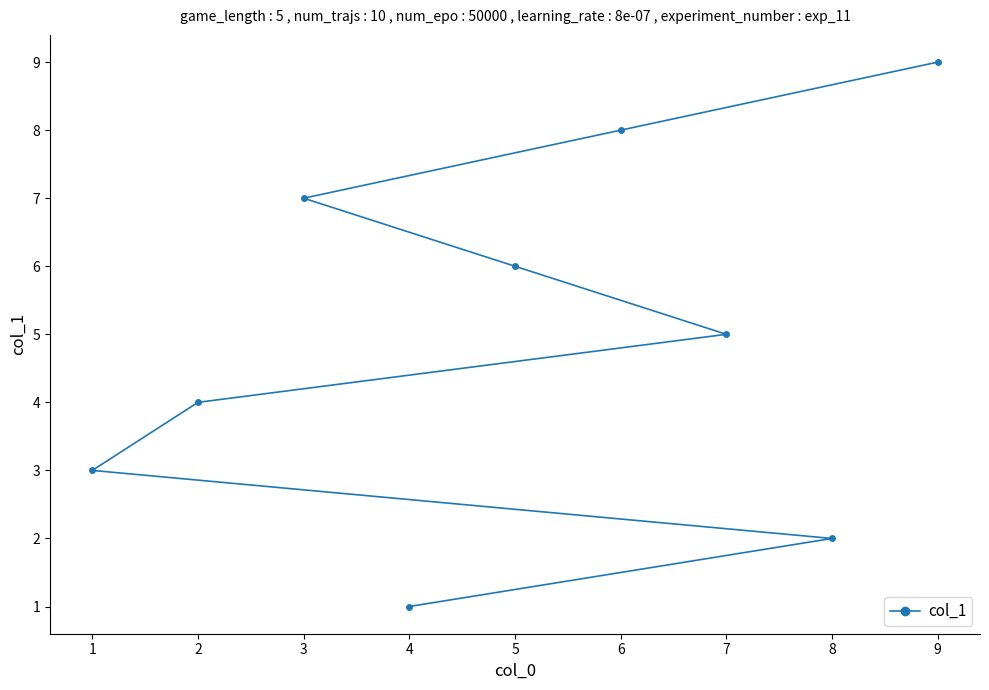

Reading left to right, what are all the values shown in this chart?

1=3	2=4	3=7	4=1	5=6	6=8	7=5	8=2	9=9